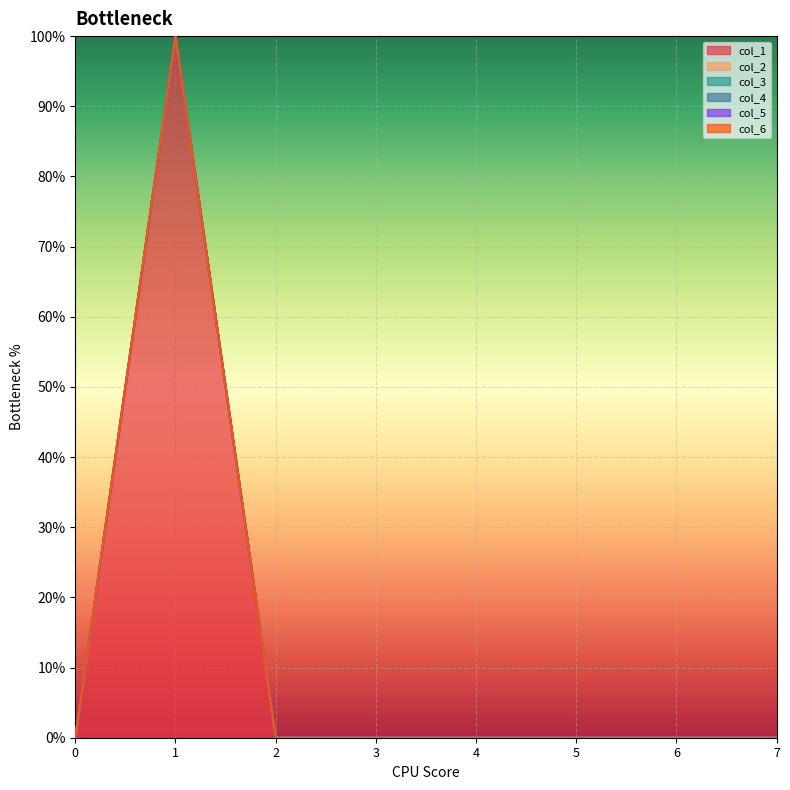

At which category is the sum across all series the highest?

1